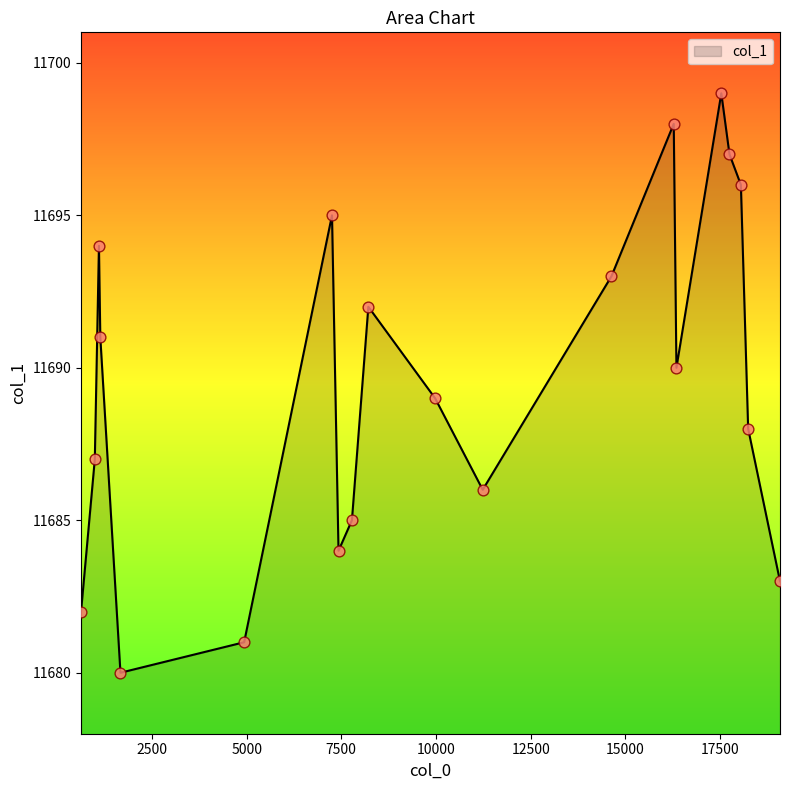

What is the smallest value displayed?

11680